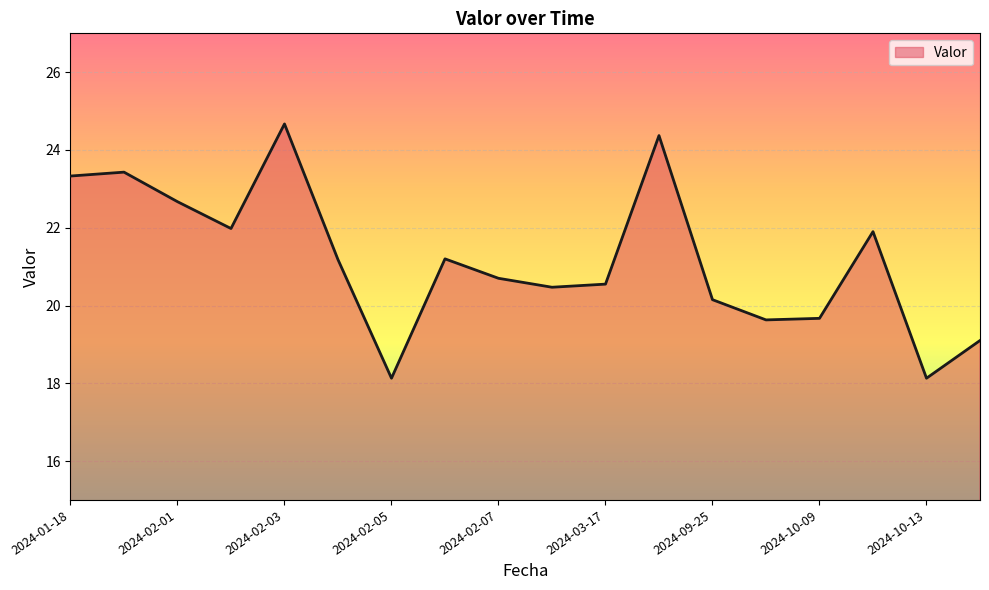

What is the difference between the maximum and minimum values?

6.5